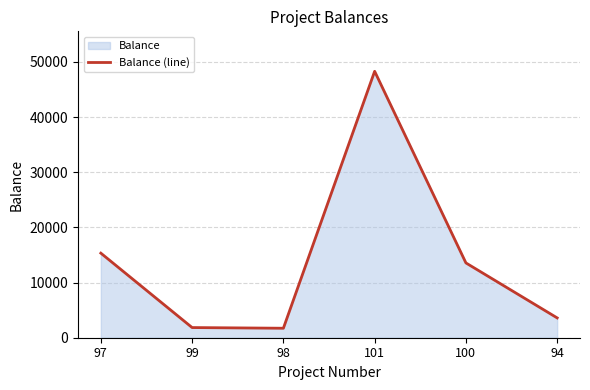

What is the difference between the maximum and minimum values?

46582.0